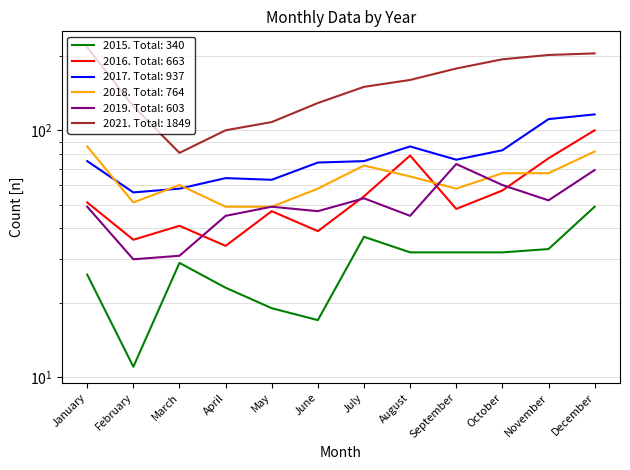

At how many categories does at least one series exceed 17?

12